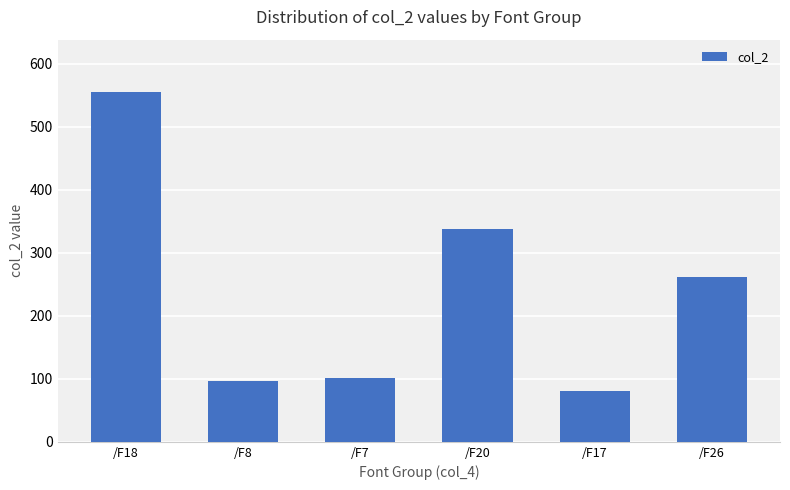

What is the label of the 5th bar from the left?

/F17